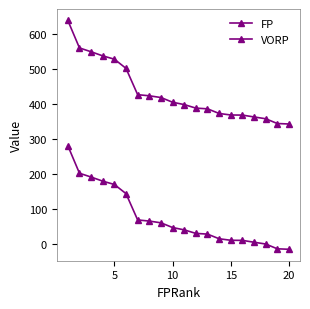

How many lines are shown in the chart?

2